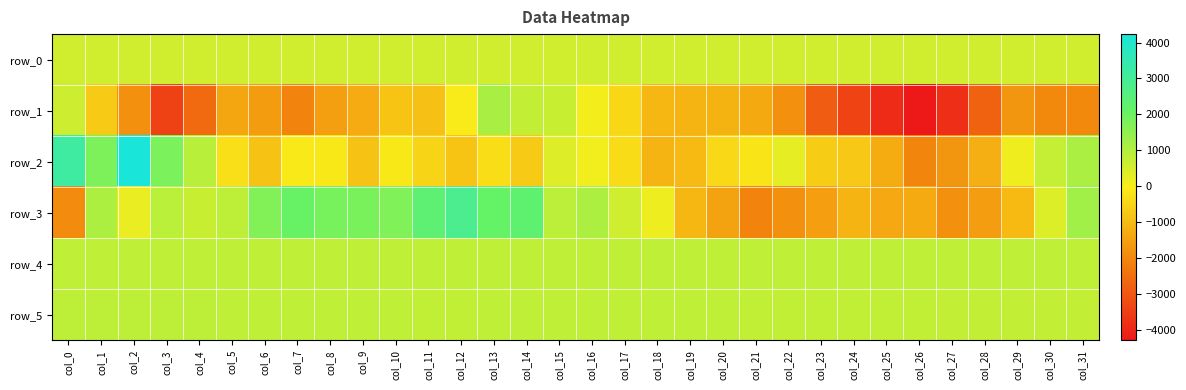

What is the minimum value for row_2?

-2021.0